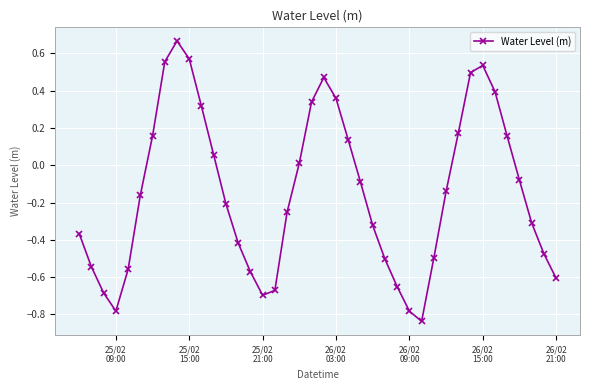

How many interior local peaks (higher than both neighbors) does the data have?

3